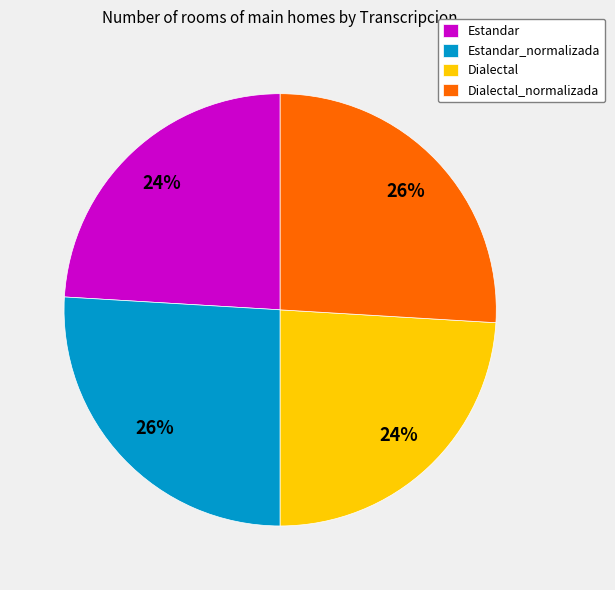

Approximately how many times larger is the value at Dialectal compared to Dialectal_normalizada?

0.9